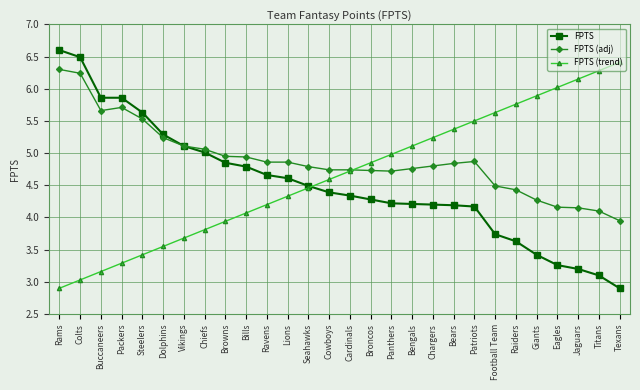

What is the difference between the maximum and second lowest values in the FPTS (adj) series?

2.2